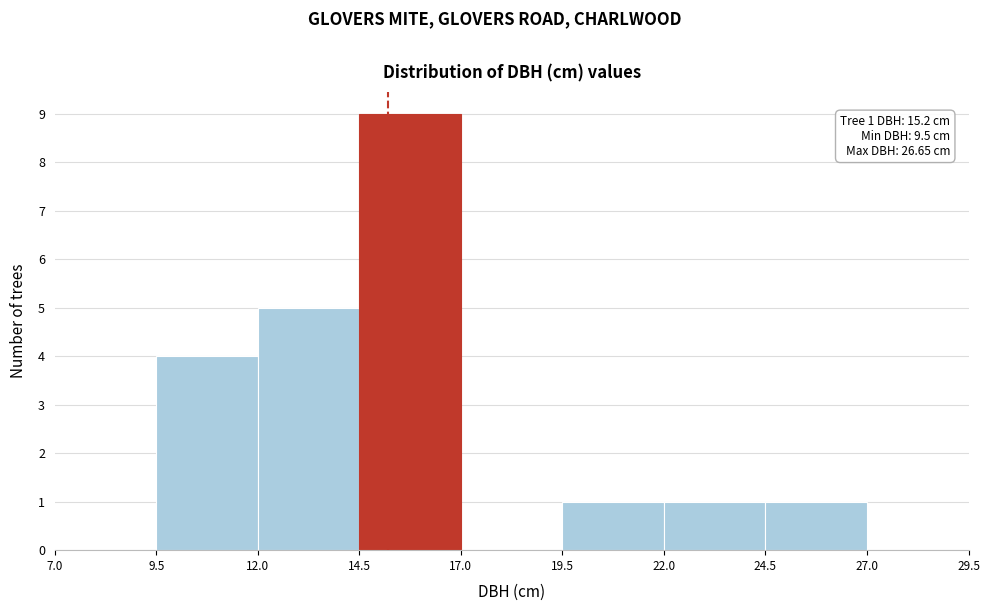

Over which range of the x-axis is the bar tallest?

14.5 to 17.0